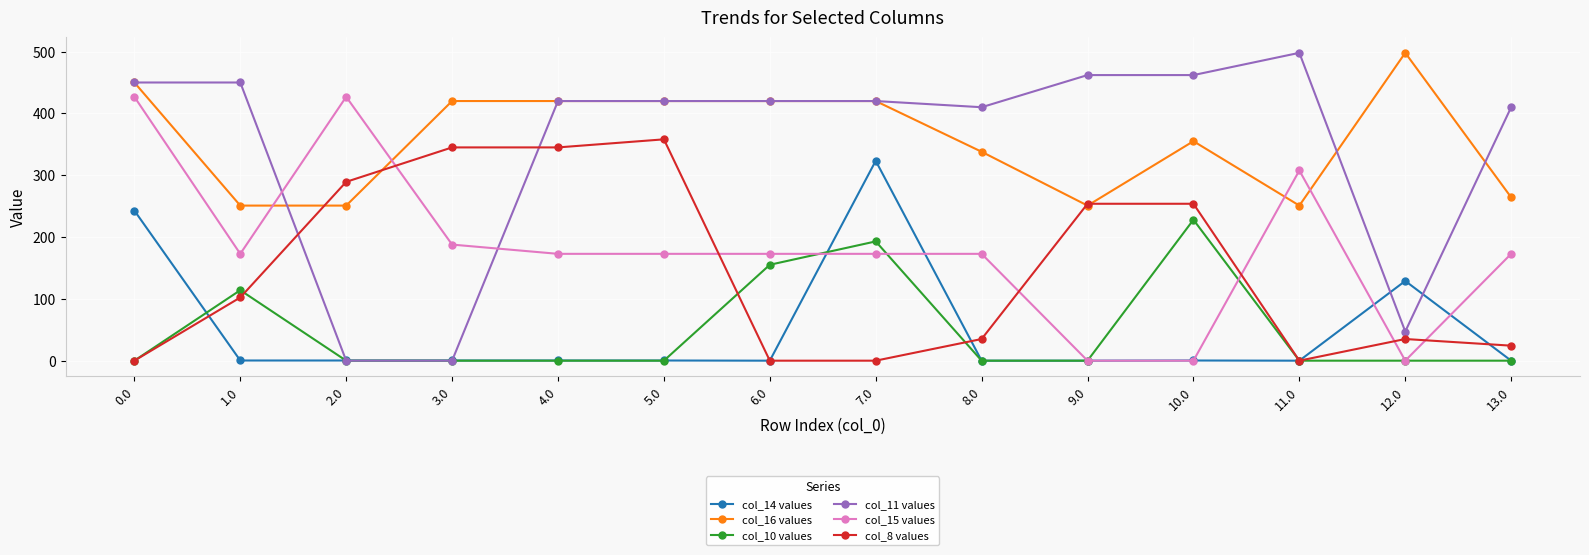

What position from the left is 8.0?

9